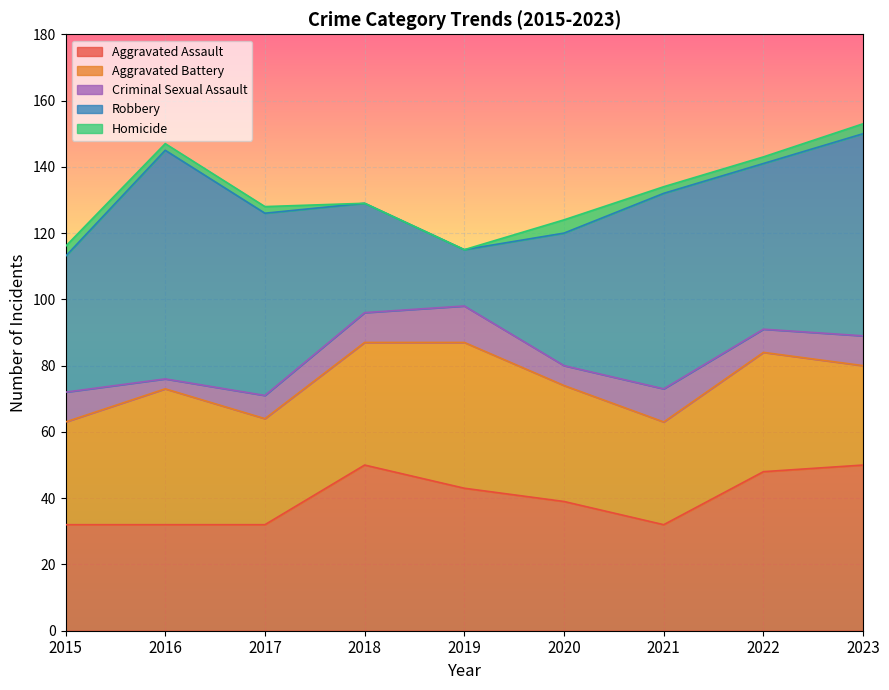

Is it true that Aggravated Assault equals 48 at 2022?

True